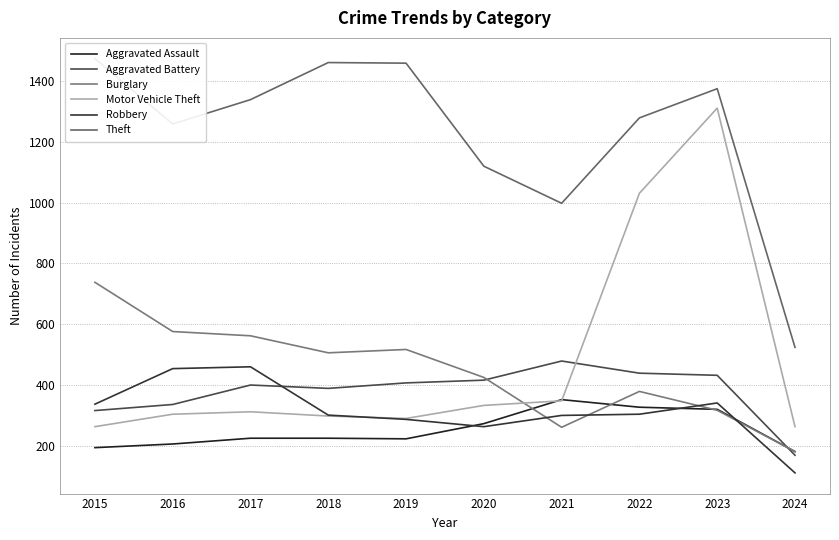

How many values in the Motor Vehicle Theft series are below 312?

5